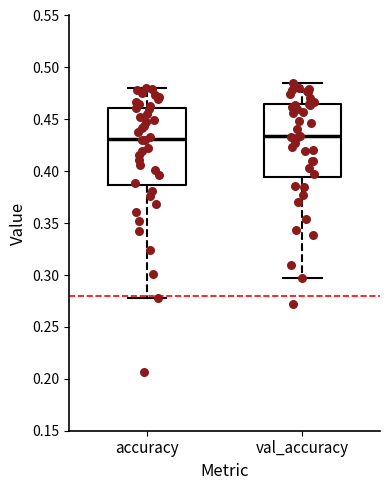

Where does the upper whisker of the box for val_accuracy end on the y-axis? The values are not printed on the chart, so give them approximately, as read against the axis.

0.485